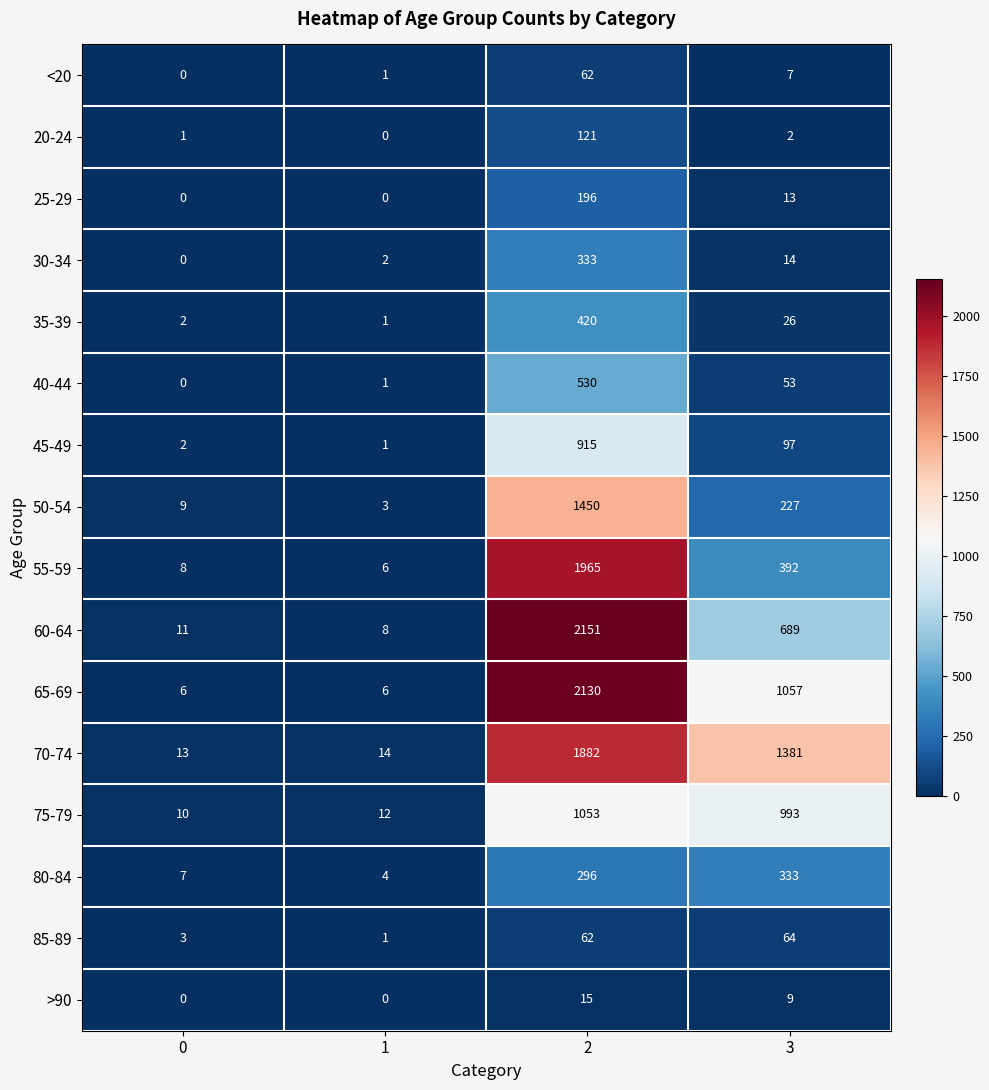

What is the total value across all series at 0?

72